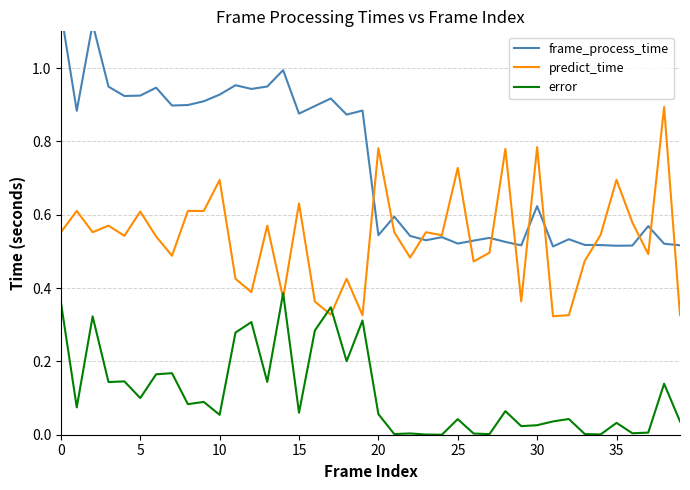

The value of frame_process_time at 15 is 0.5. True or false?

False